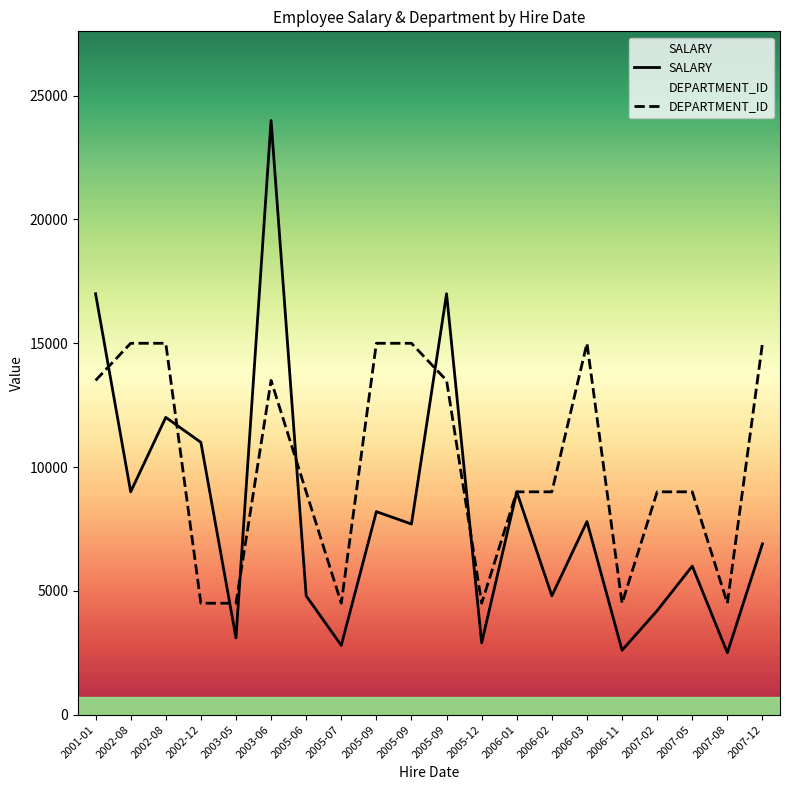

What is the difference between the maximum and second lowest values in the DEPARTMENT_ID series?

10500